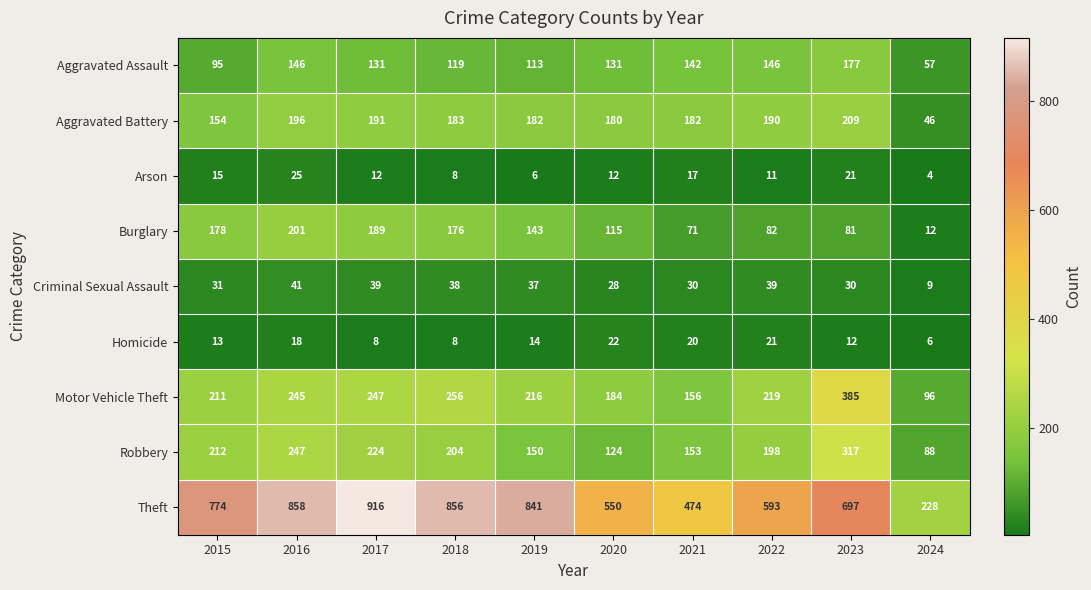

The Theft series shows 774 at 2015. True or false?

True